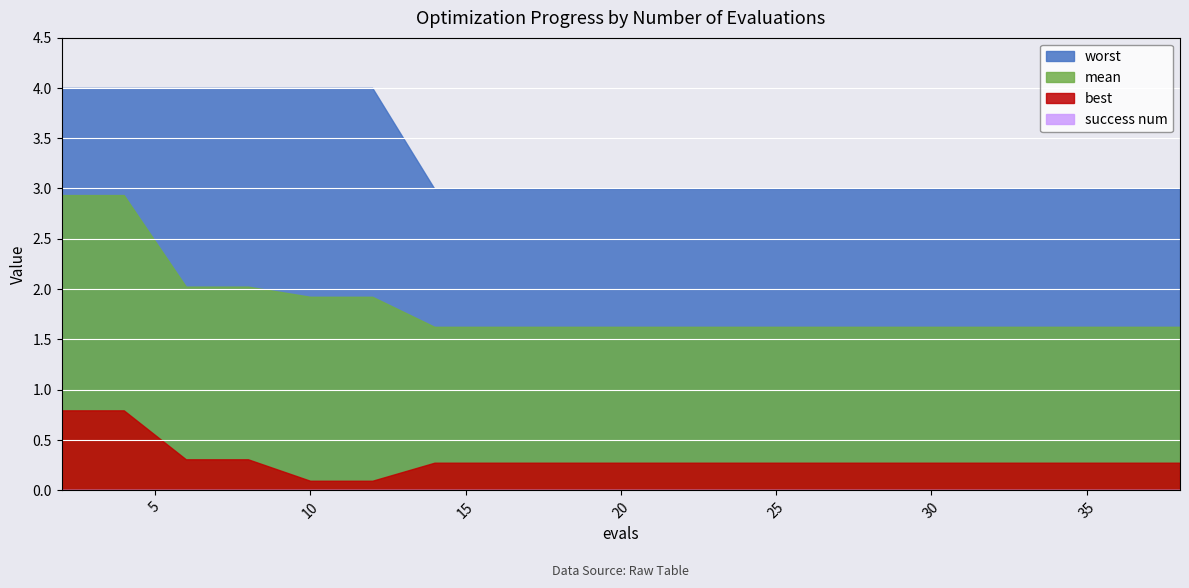

What are all the series names shown in the legend?

mean, best, worst, success num